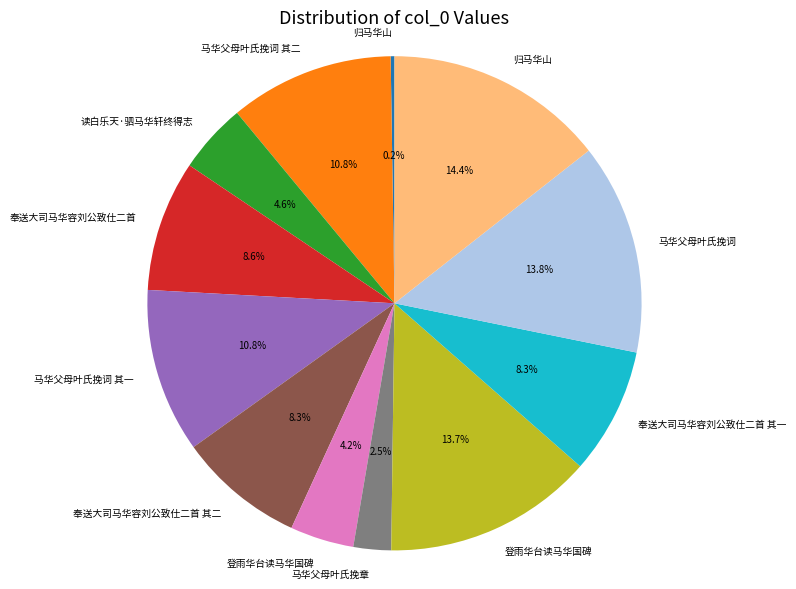

Does any single category account for the majority?

No